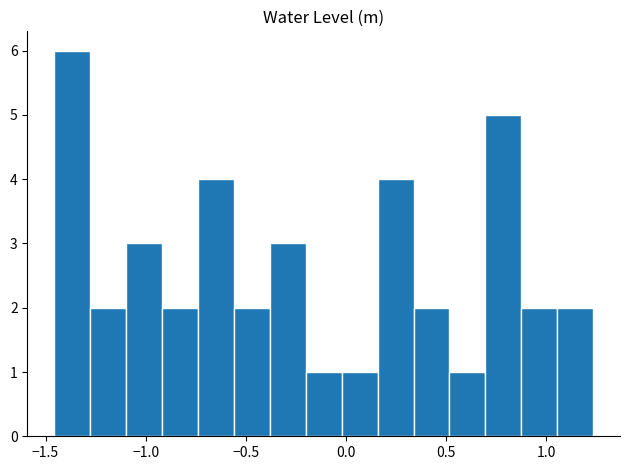

Around what value on the x-axis is the tallest bar? Give the approximate position of its centre, as read against the axis.

-1.35